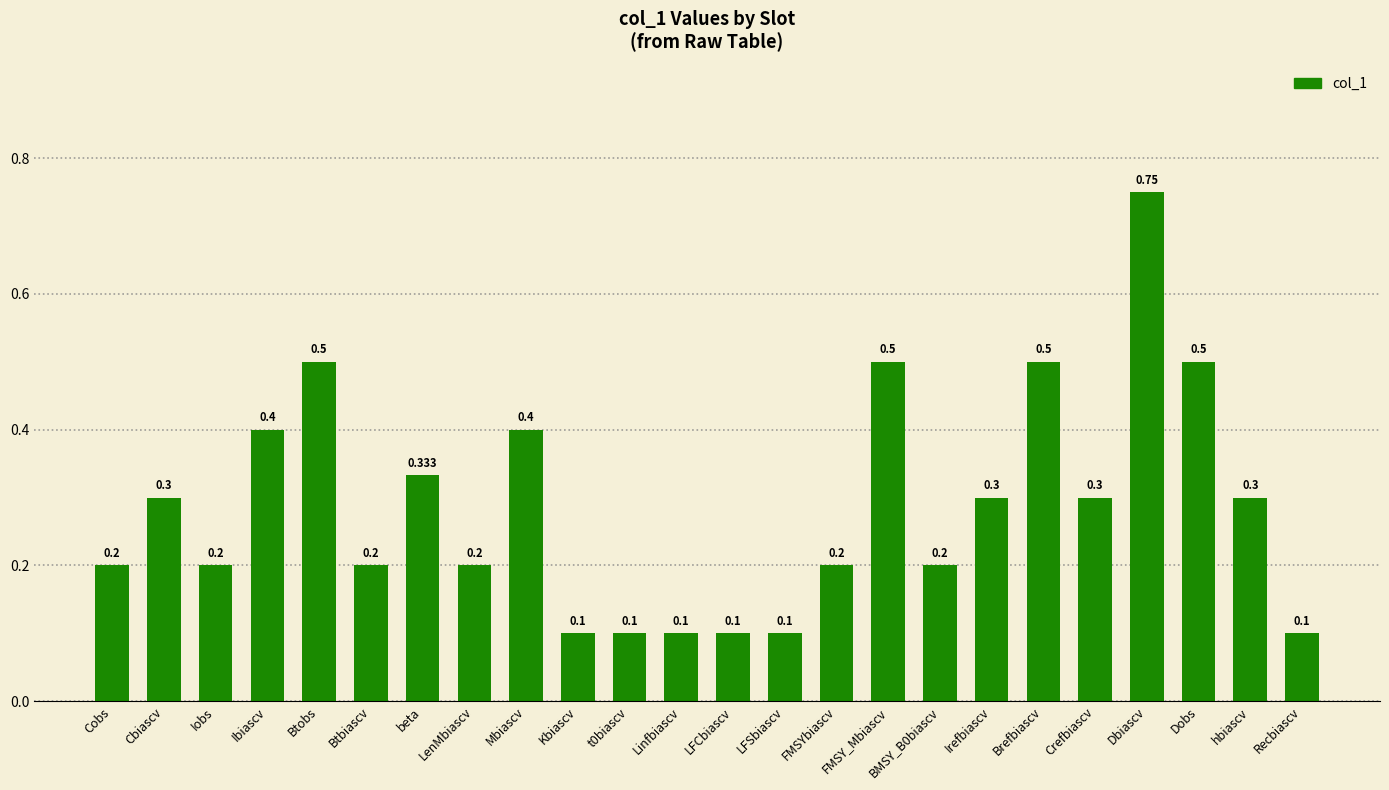

What value does the data have at t0biascv?

0.1